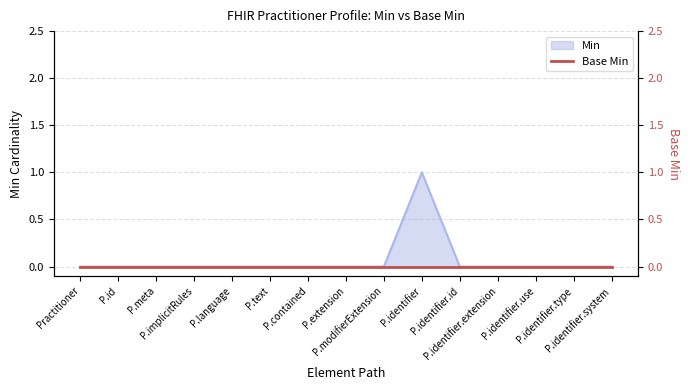

How many lines are shown in the chart?

1